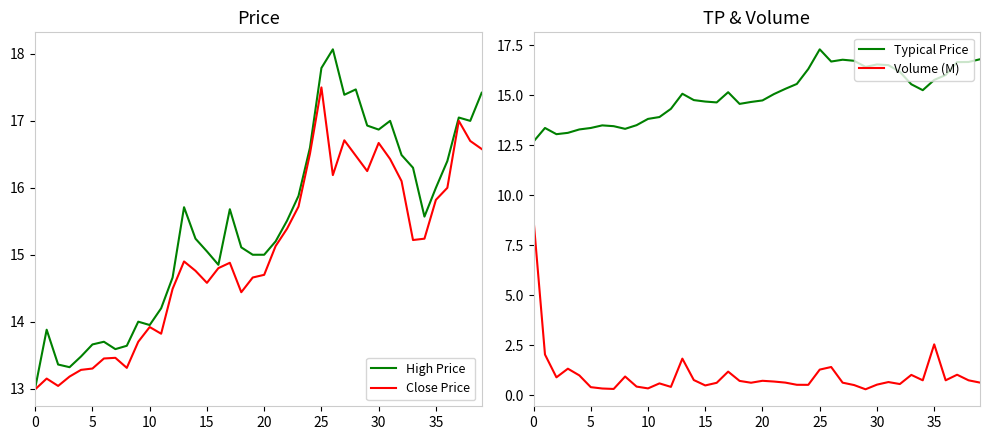

True or false: Volume (M) and Typical Price cross at least once.

False